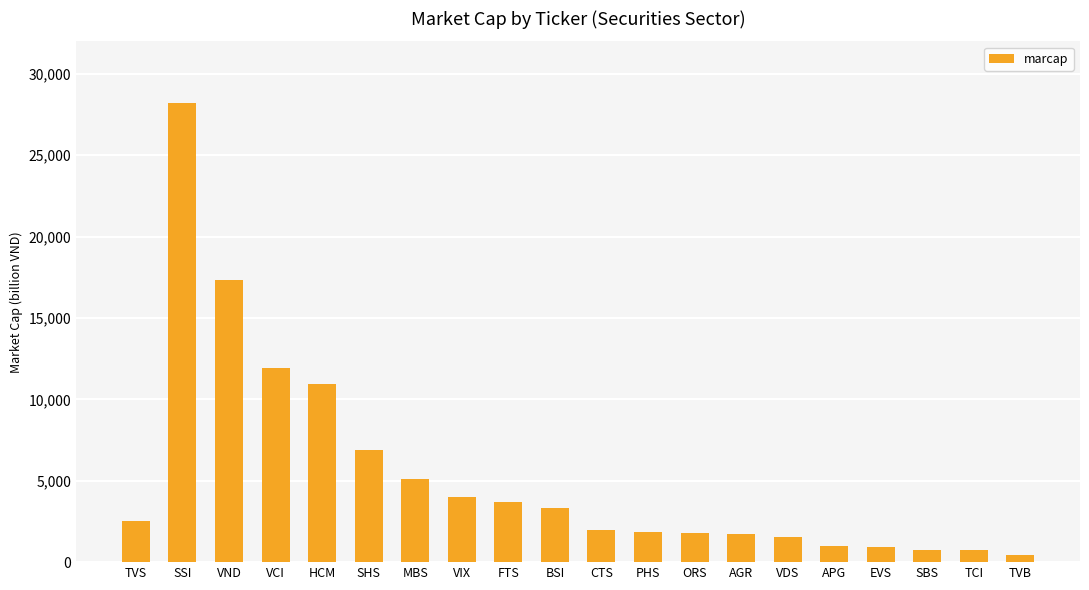

What is the label of the 1st bar from the right?

TVB